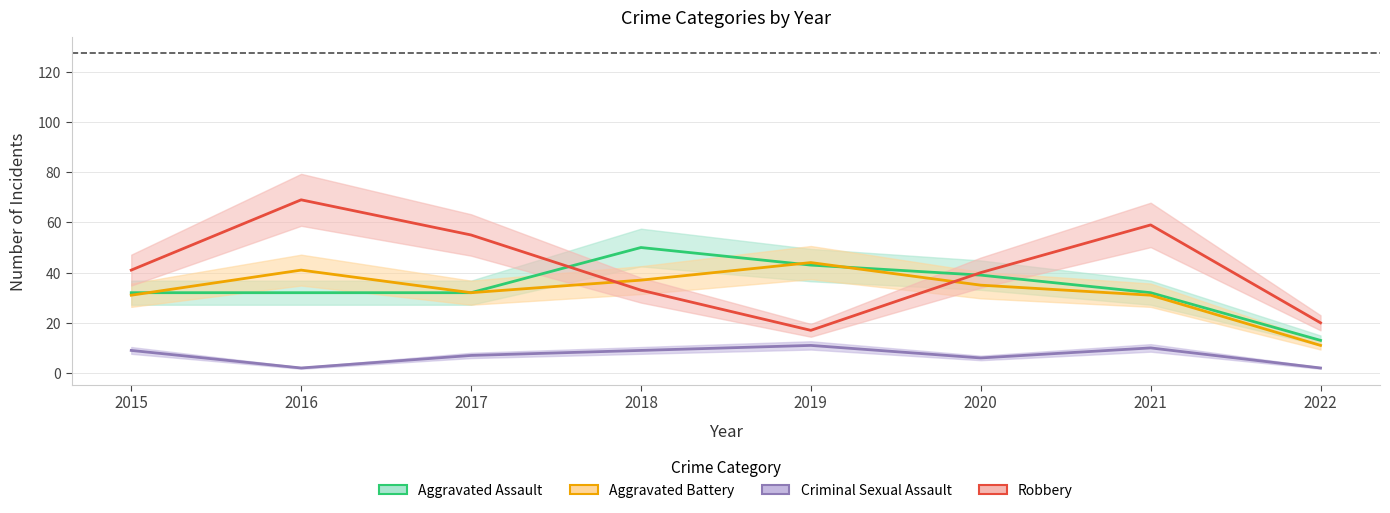

At which label does Criminal Sexual Assault first exceed 9?

2019